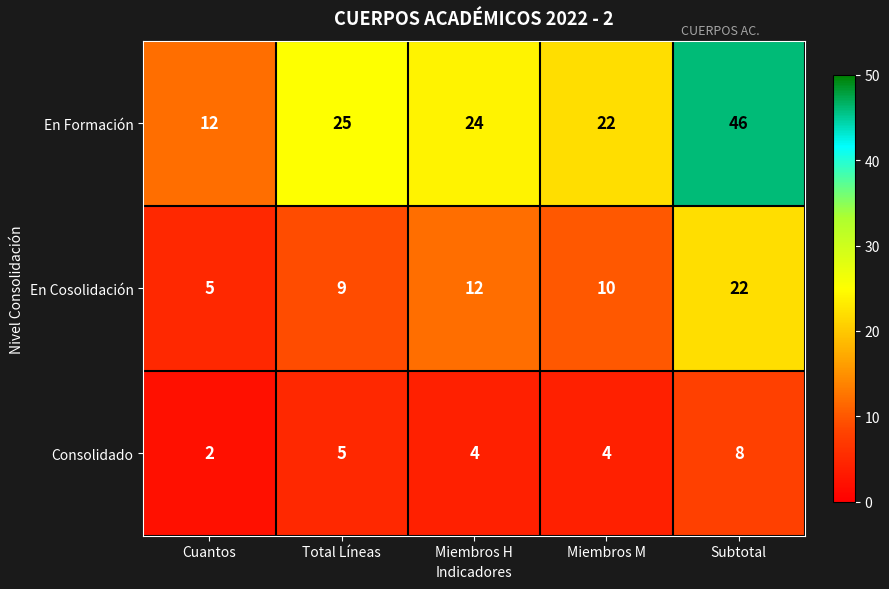

At which category does the chart reach its minimum across all series?

Cuantos